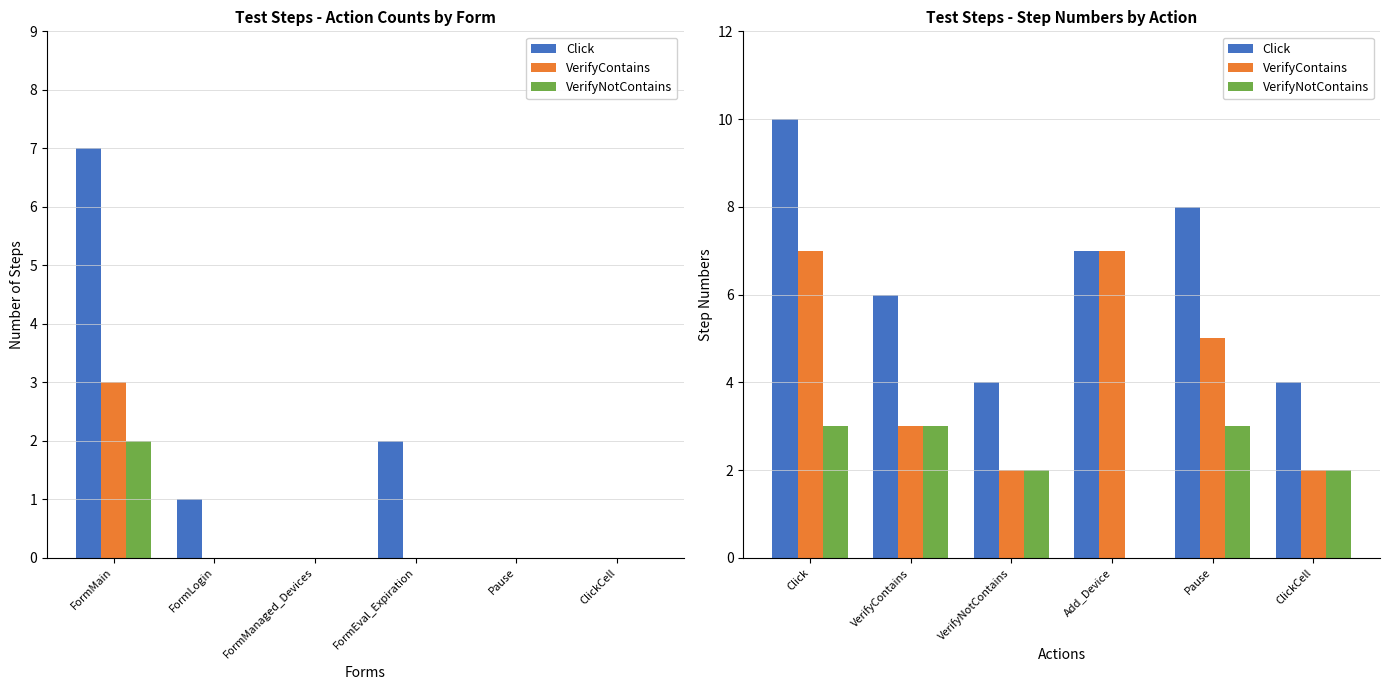

Reading left to right, transcribe all the data shown in this chart.

Click: 10	6	4	7	8	4
VerifyContains: 7	3	2	7	5	2
VerifyNotContains: 3	3	2	0	3	2